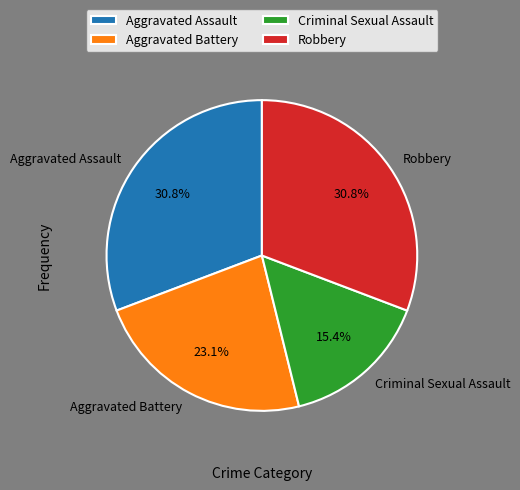

Which slice is the smallest?

Criminal Sexual Assault